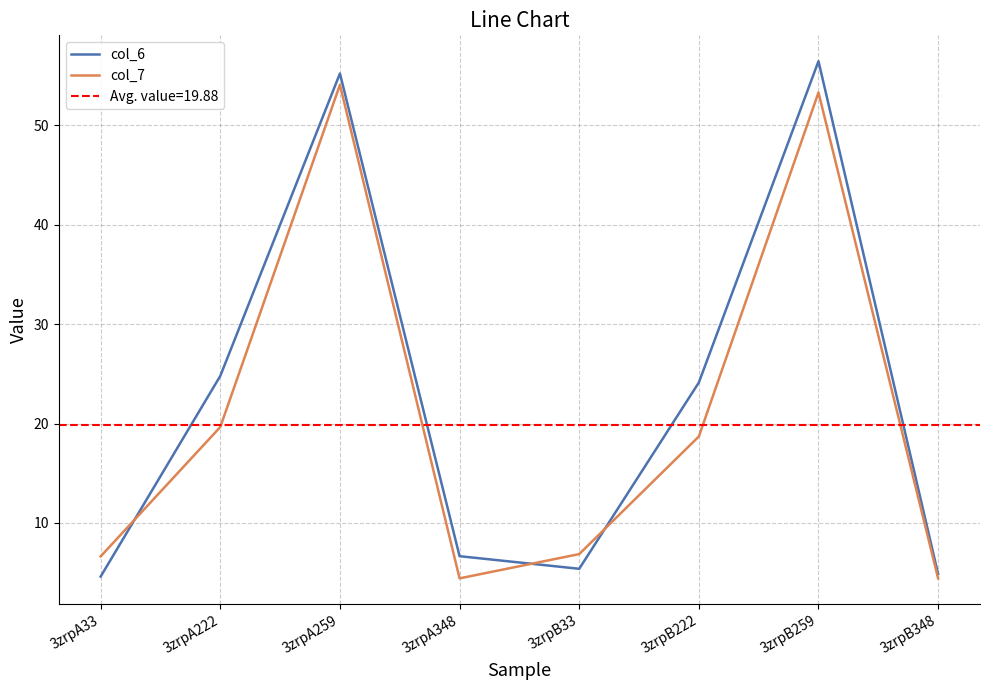

Is this an area chart (filled region under the line)?

No